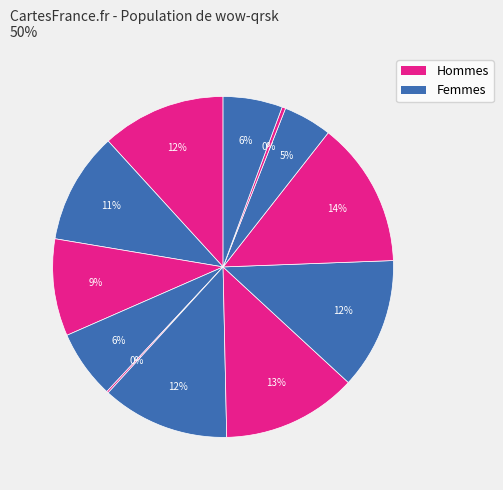

How many segments does this pie chart have?

12